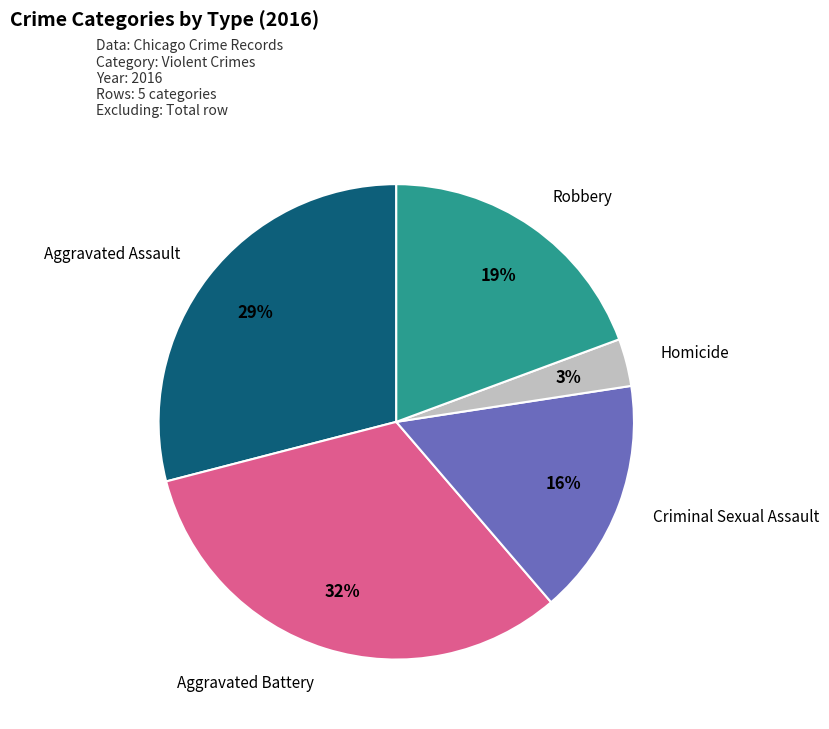

Is there a majority slice in this chart?

No